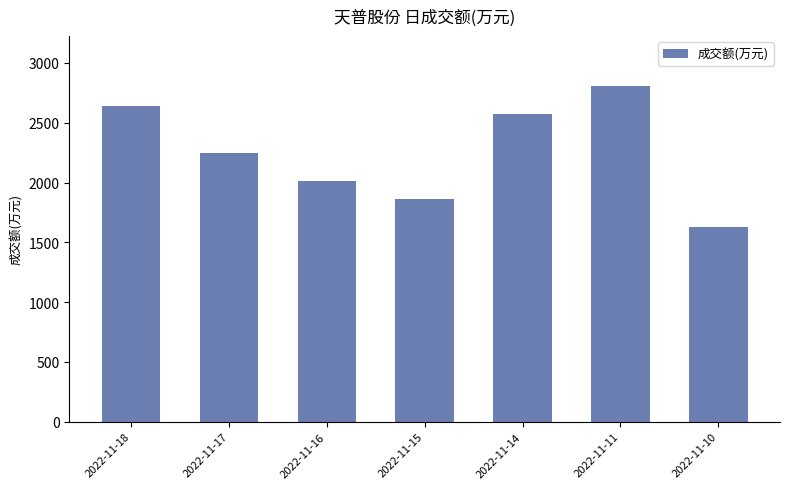

Where is the data nearest to the value 2218?

2022-11-17